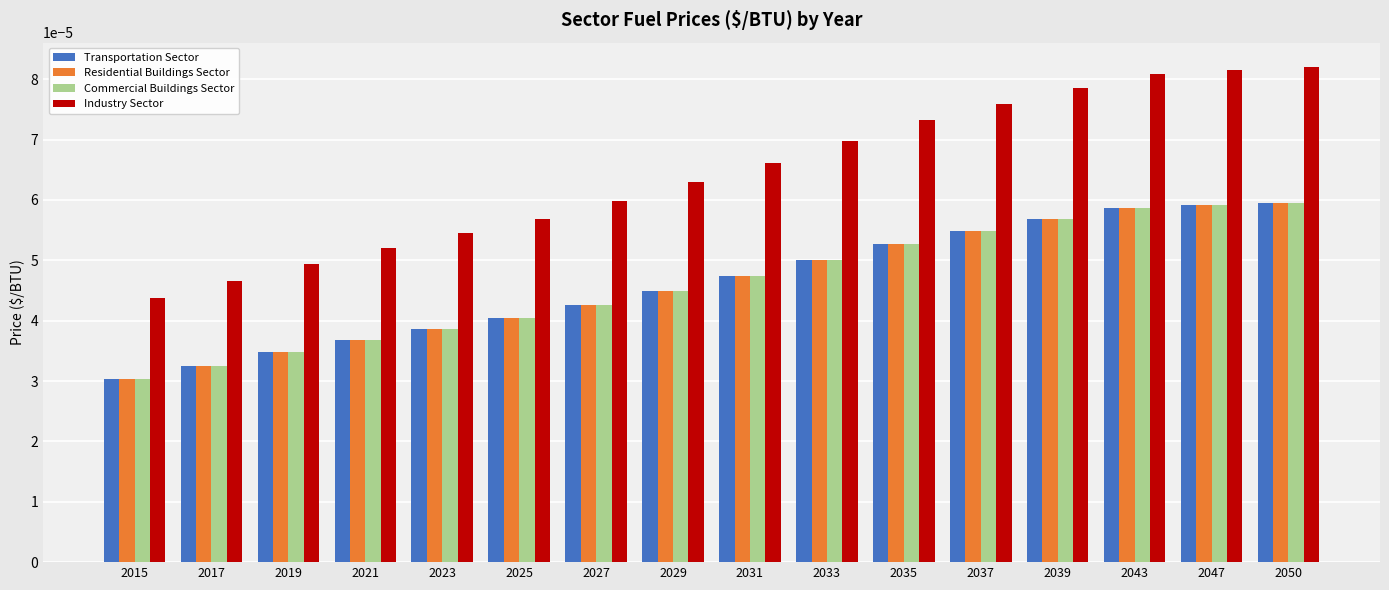

Which series has the largest total across all categories?

Industry Sector